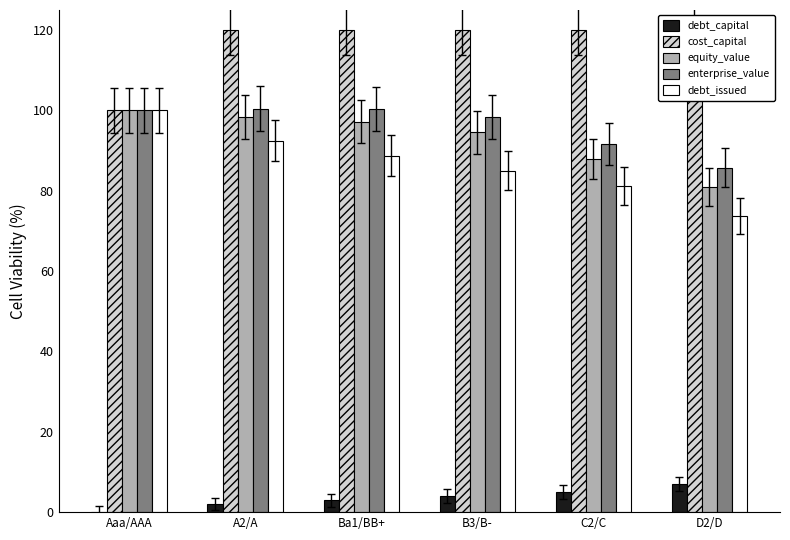

Between Aaa/AAA and Ba1/BB+, which is larger?

Ba1/BB+